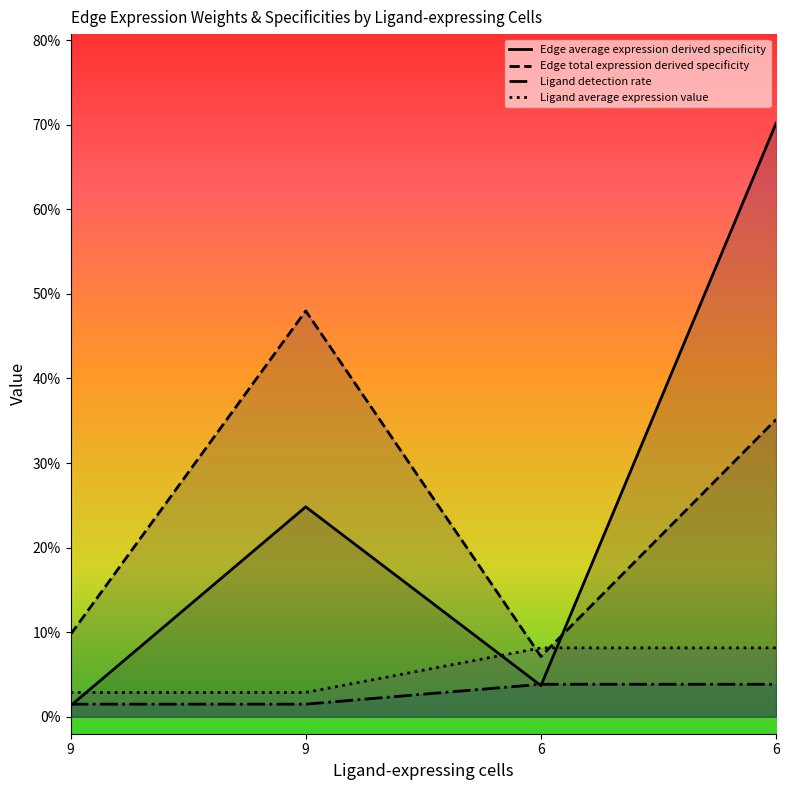

Is the value of Edge average expression derived specificity at 6 greater than the value of Edge total expression derived specificity at 6?

No